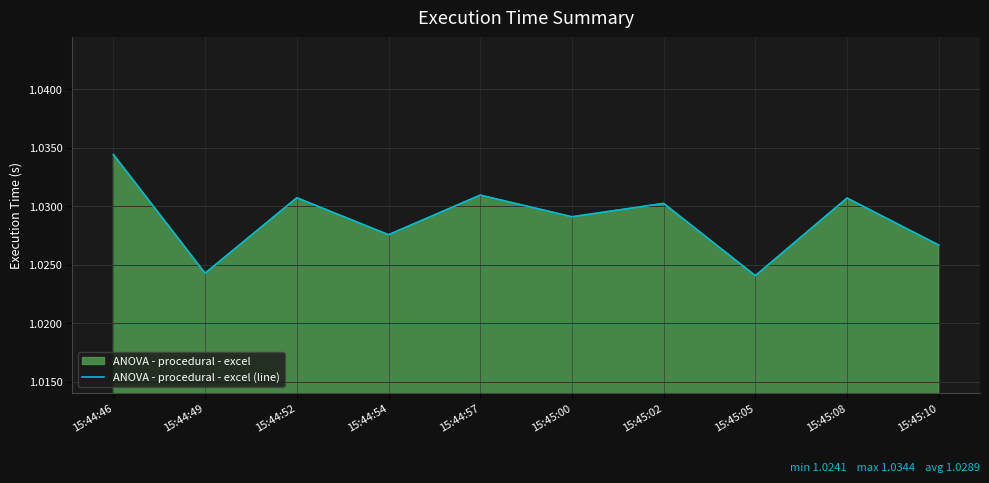

True or false: the data shows 1.5 at 15:45:00.

False